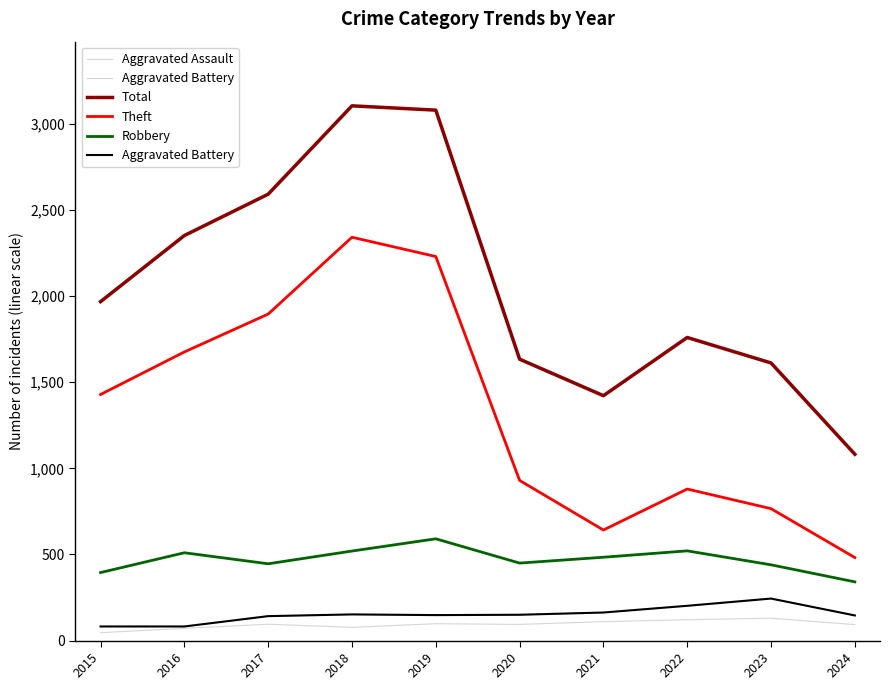

What is the spread (max minus min) of values at 2019?

2982